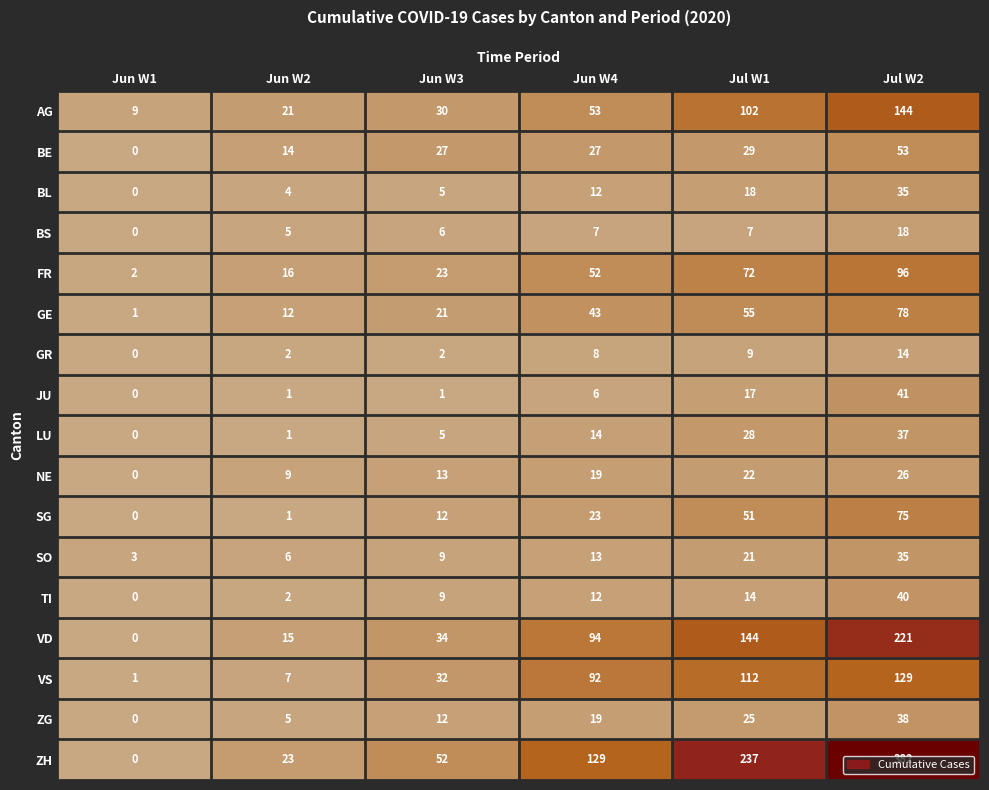

How many distinct data groups are displayed?

17